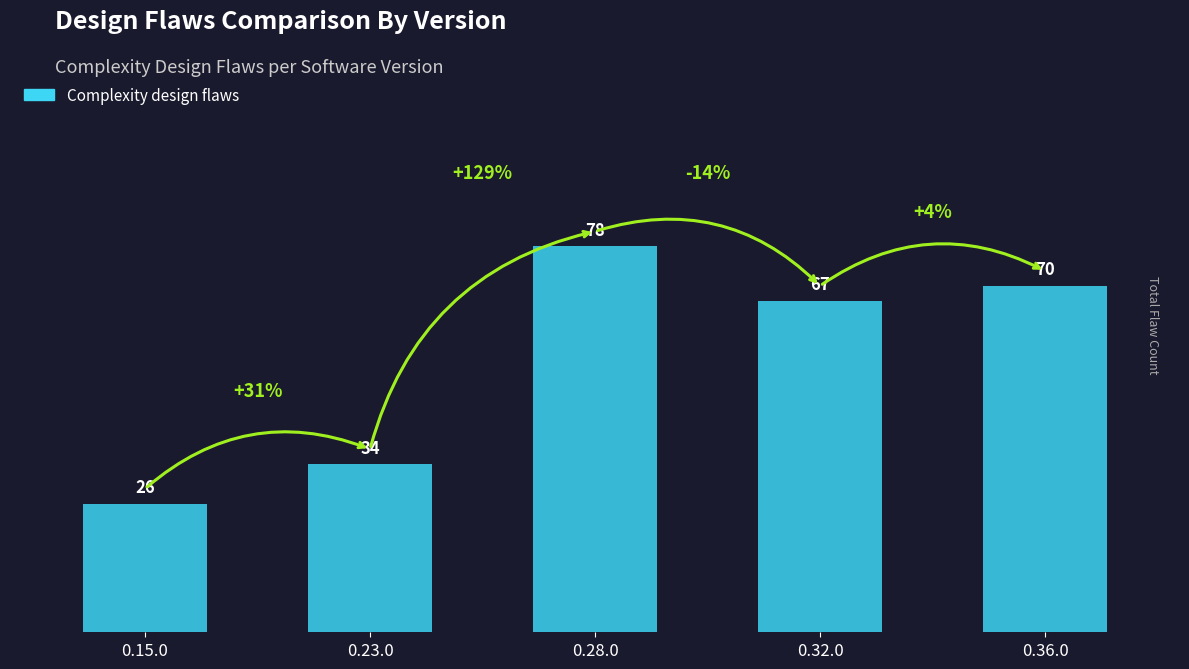

What is the change in value from 0.15.0 to 0.36.0?

+44